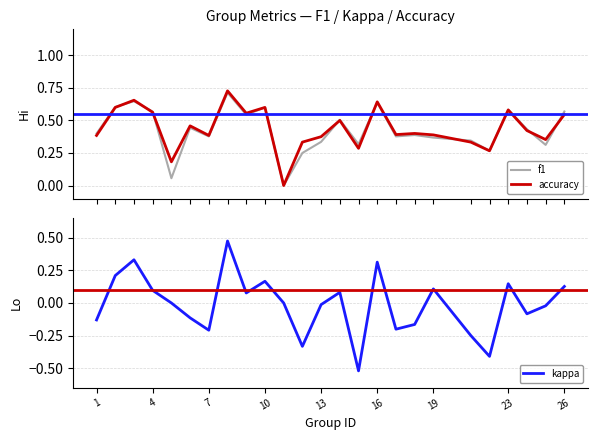

What is the average value of the accuracy series?

0.4